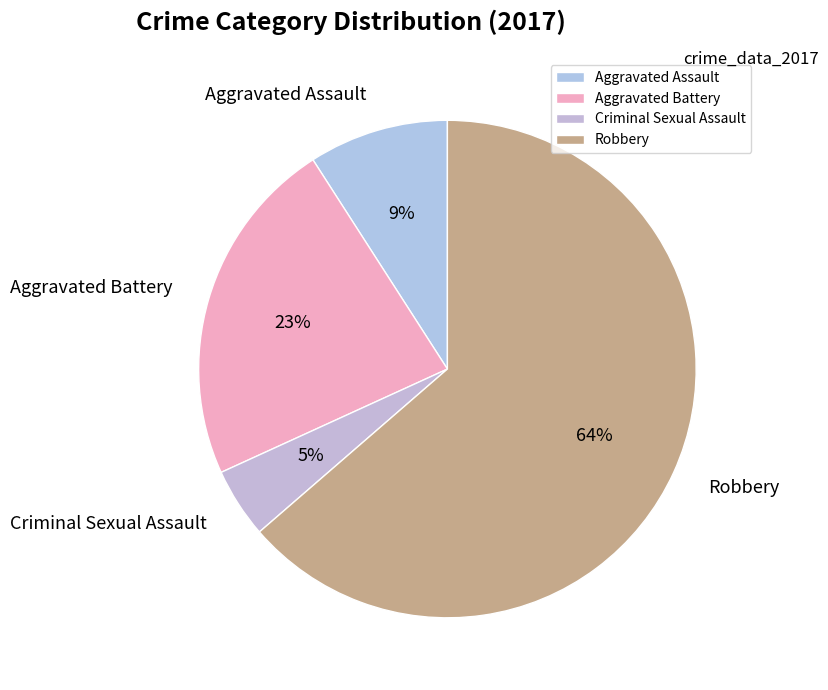

Do Criminal Sexual Assault and Aggravated Battery together represent more than half of the pie?

No